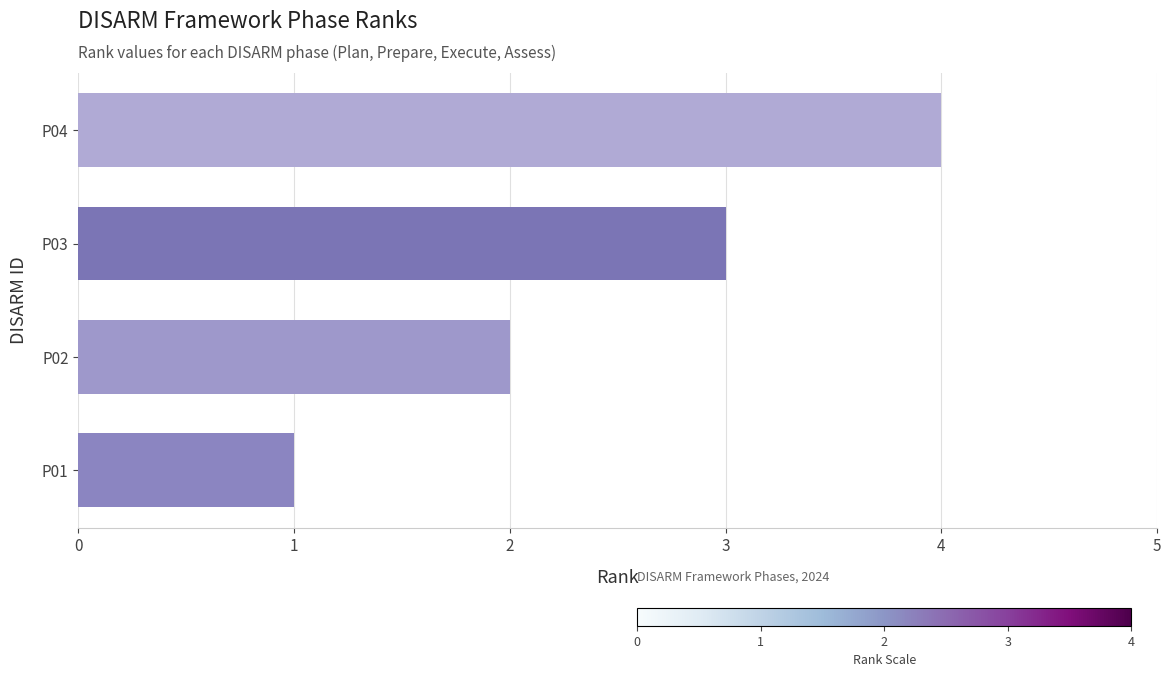

How many data points does each series have?

4